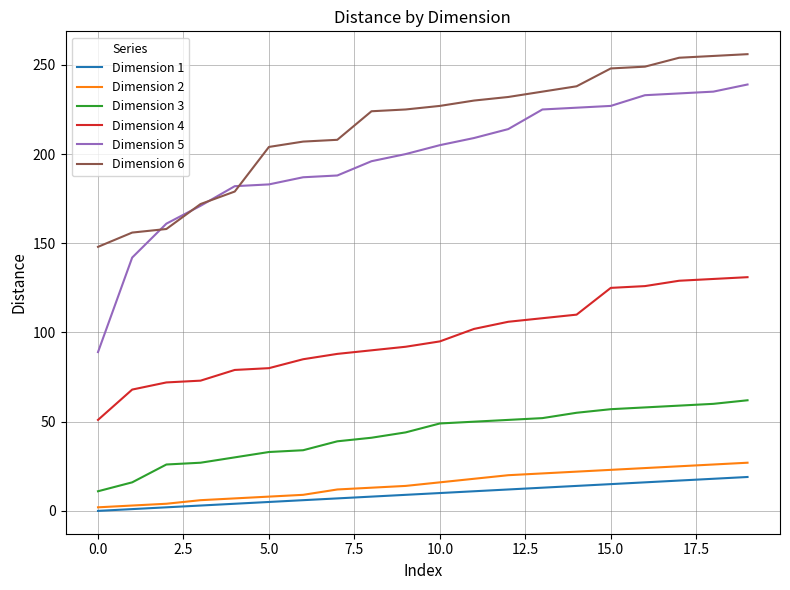

Which series has the widest spread of values?

Dimension 5